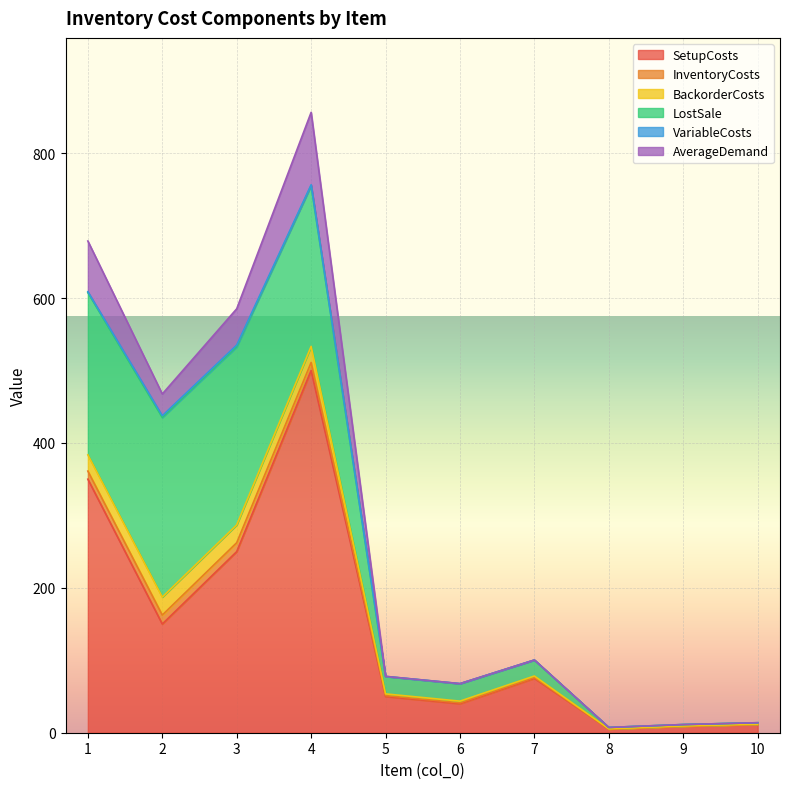

Is it true that BackorderCosts equals 0.2 at 10?

True